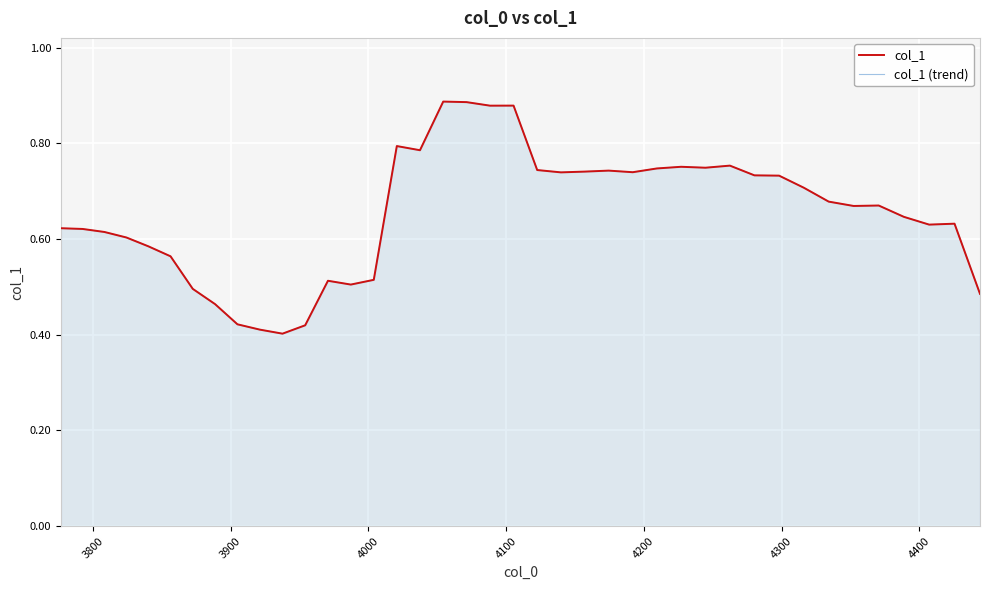

True or false: col_1 has a value of 0.8 at 4400.

False